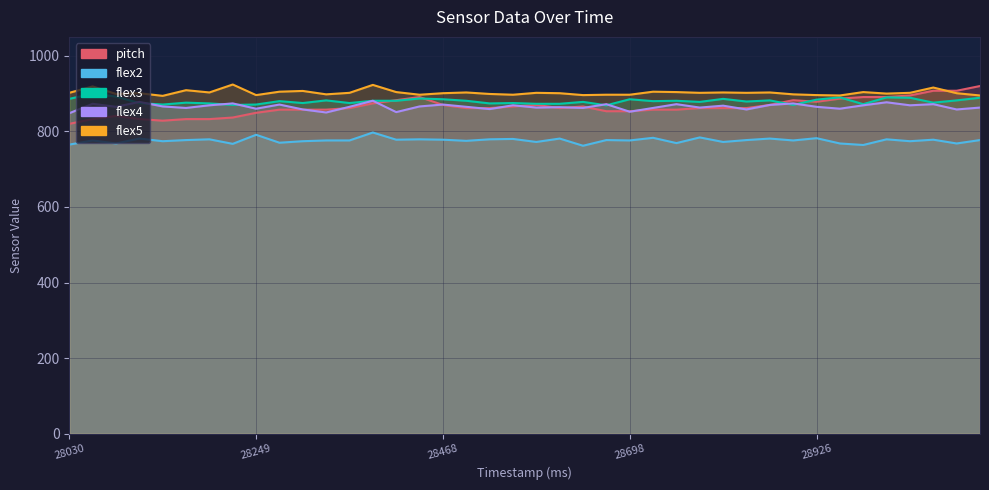

Reading left to right, what are all the values shown in this chart?

pitch: 820.0	832.5	840.8	832.5	828.3	832.5	832.5	836.7	849.2	857.5	857.5	857.5	861.7	874.2	882.5	890.8	870.0	861.7	861.7	865.8	870.0	861.7	865.8	853.3	853.3	857.5	857.5	861.7	861.7	861.7	870.0	882.5	878.3	886.7	890.8	890.8	895.0	907.5	907.5	920.0
flex2: 765.0	776.0	768.0	781.0	774.0	777.0	779.0	767.0	791.0	770.0	774.0	776.0	776.0	797.0	778.0	779.0	778.0	775.0	779.0	780.0	772.0	781.0	762.0	777.0	776.0	783.0	769.0	784.0	772.0	777.0	781.0	776.0	782.0	768.0	764.0	779.0	774.0	778.0	768.0	777.0
flex3: 886.0	900.0	892.0	875.0	871.0	876.0	874.0	870.0	871.0	880.0	875.0	882.0	875.0	881.0	881.0	887.0	885.0	881.0	874.0	875.0	873.0	873.0	878.0	869.0	885.0	880.0	881.0	878.0	886.0	879.0	882.0	870.0	884.0	890.0	872.0	890.0	889.0	876.0	882.0	889.0
flex4: 848.0	873.0	865.0	878.0	866.0	862.0	869.0	874.0	860.0	871.0	858.0	850.0	865.0	881.0	851.0	866.0	871.0	865.0	859.0	869.0	863.0	864.0	862.0	872.0	852.0	862.0	872.0	863.0	868.0	858.0	870.0	874.0	865.0	860.0	869.0	877.0	869.0	872.0	858.0	863.0
flex5: 902.0	919.0	899.0	901.0	894.0	909.0	903.0	924.0	896.0	905.0	907.0	898.0	902.0	923.0	904.0	897.0	901.0	903.0	899.0	897.0	902.0	901.0	896.0	897.0	897.0	905.0	904.0	902.0	903.0	902.0	903.0	898.0	896.0	895.0	904.0	900.0	902.0	916.0	901.0	895.0